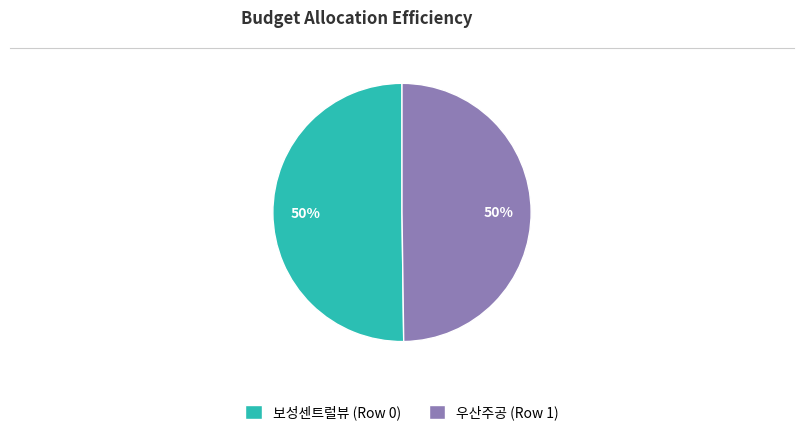

To the nearest percent, what percentage of the pie is 보성센트럴뷰 (Row 0)?

50%